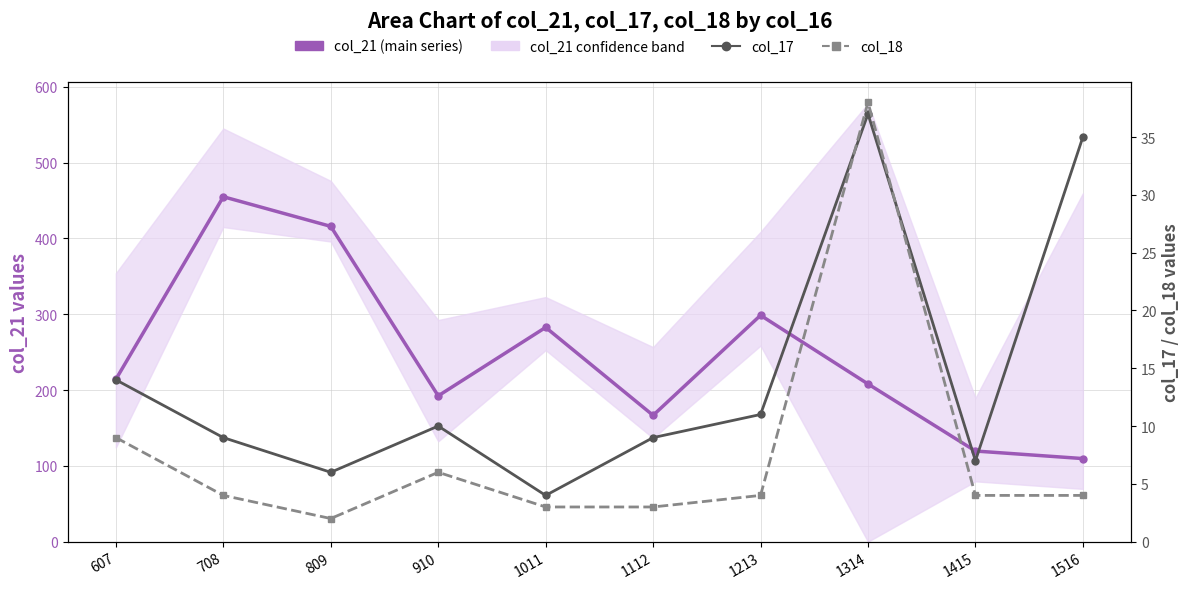

What is the smallest value displayed?

2.0